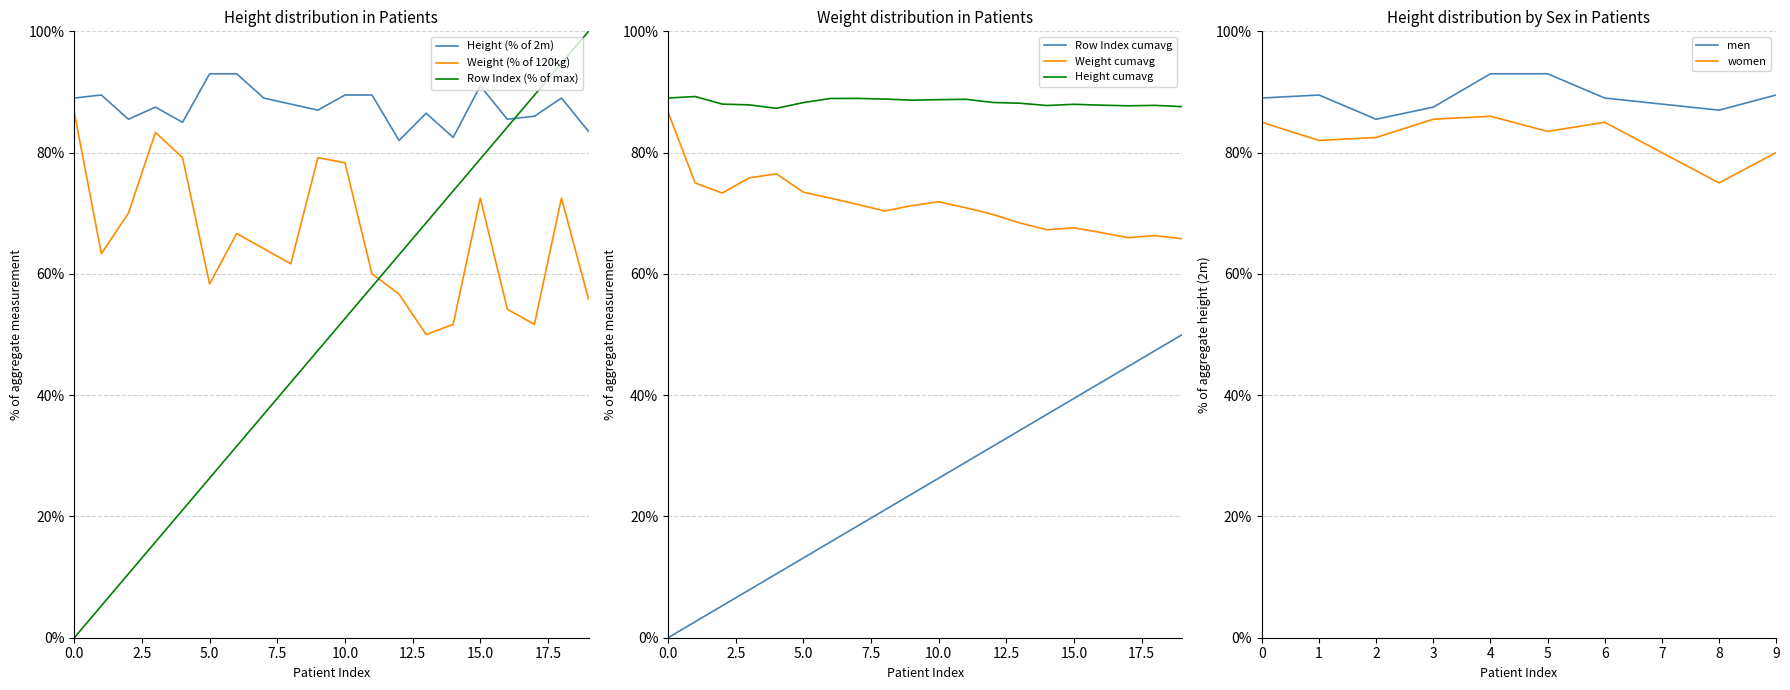

What is the highest value of the Row Index (% of max) series?

100.0